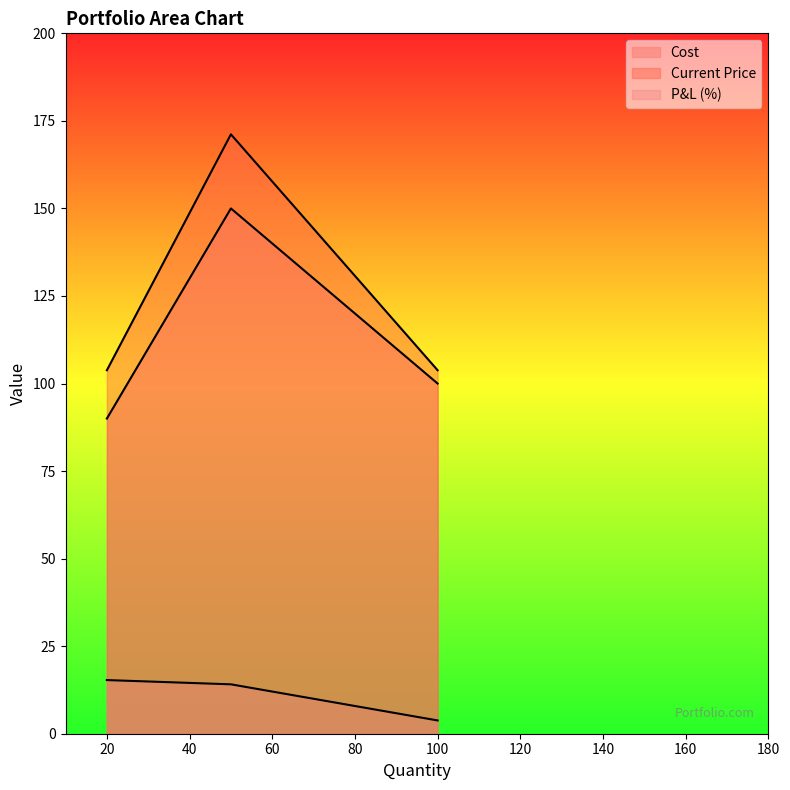

At how many categories does at least one series exceed 44?

3